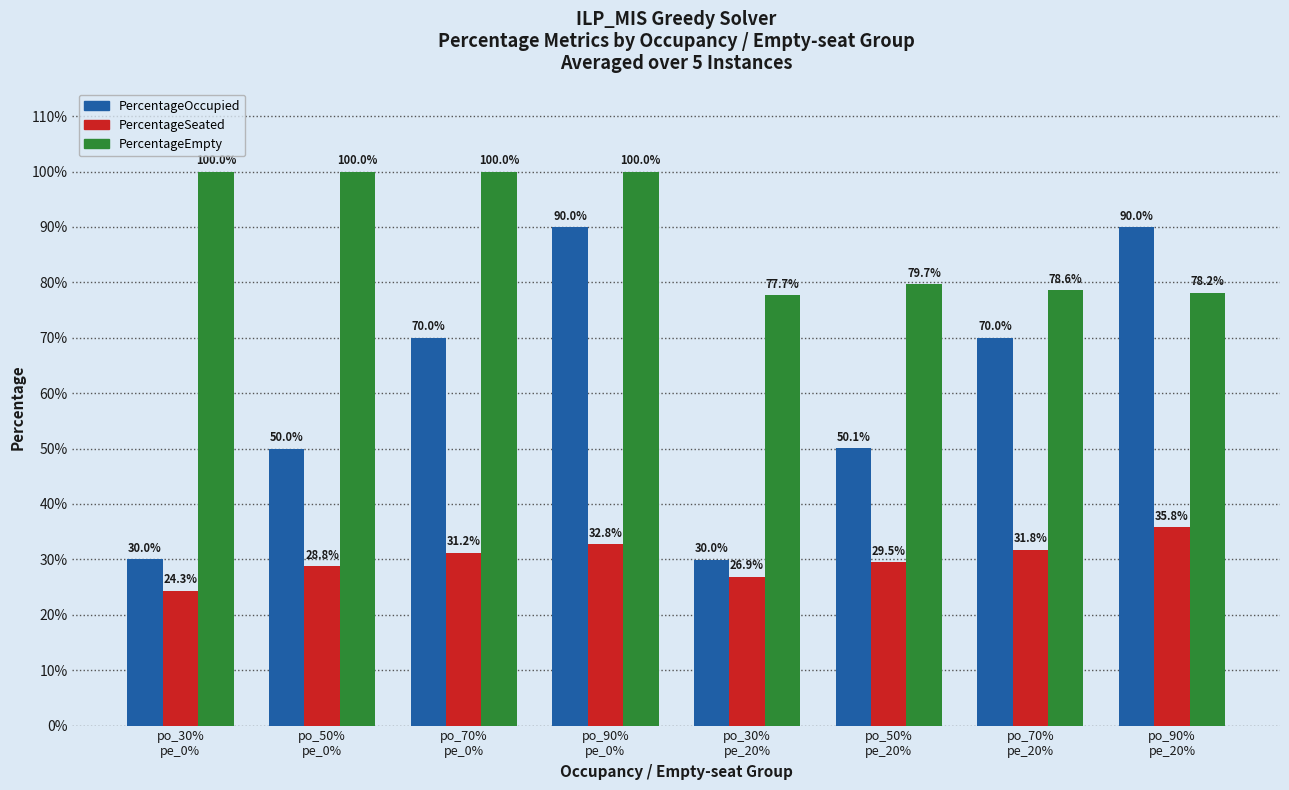

Rank the series by their average value, from highest to lowest.

PercentageEmpty, PercentageOccupied, PercentageSeated